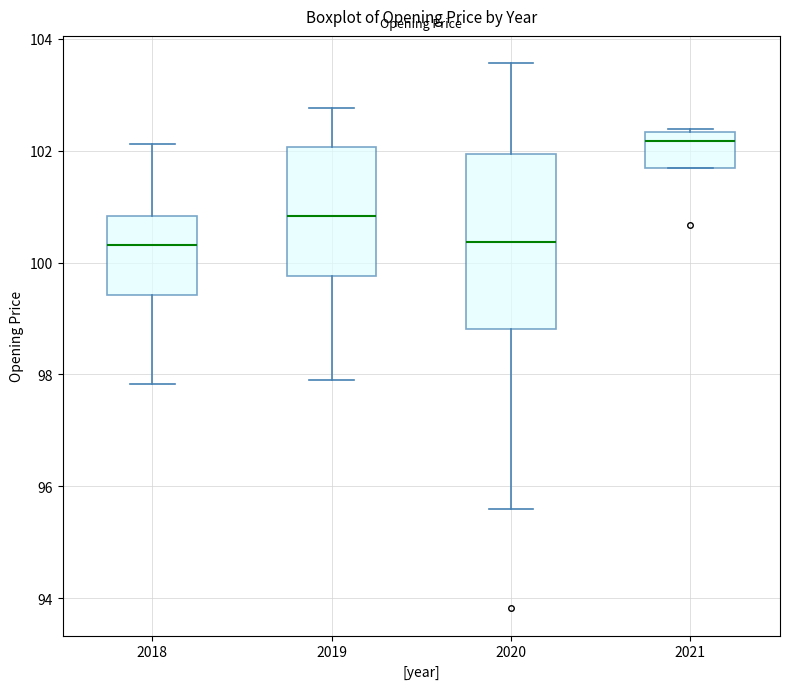

Reading left to right, read every box against the y-axis: the position of its median line, the range the box covers, and the ends of its whiskers. The values are not printed on the chart, so give them approximately, as read against the axis.

2018: median 100.4, box 99.4 to 100.8, whiskers 97.8 to 102.2
2019: median 100.8, box 99.8 to 102.0, whiskers 97.8 to 102.8
2020: median 100.4, box 98.8 to 102.0, whiskers 95.6 to 103.6
2021: median 102.2, box 101.6 to 102.4, whiskers 101.6 to 102.4